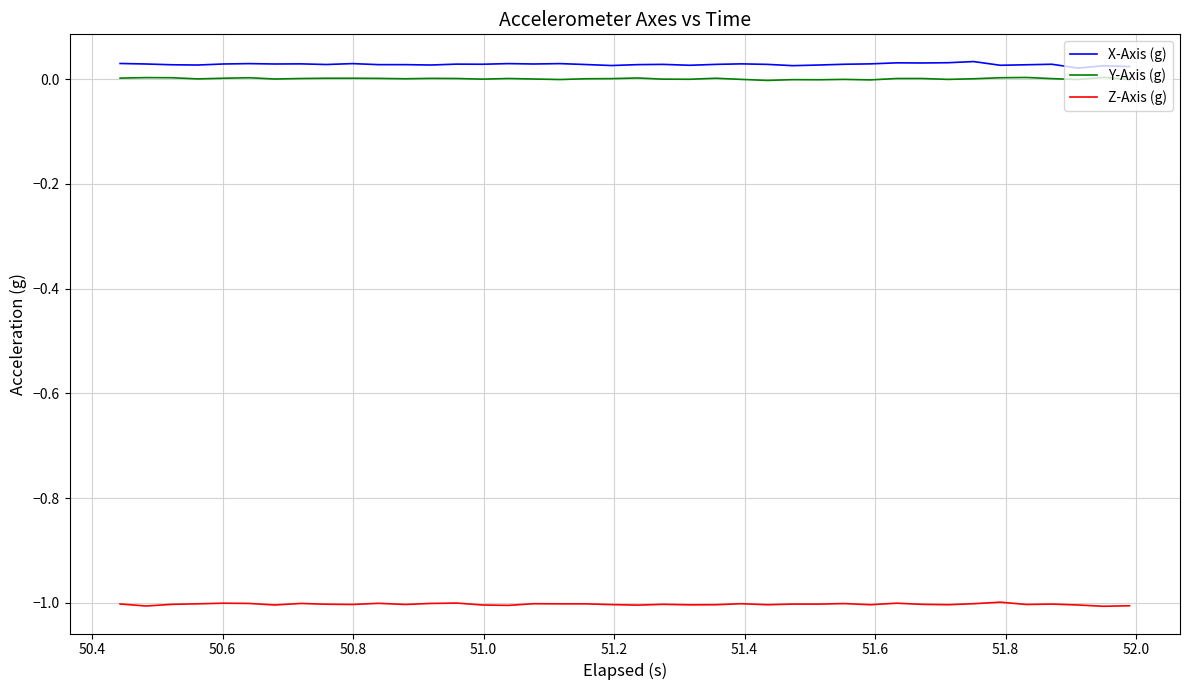

True or false: Z-Axis (g) and Y-Axis (g) intersect in this chart.

False